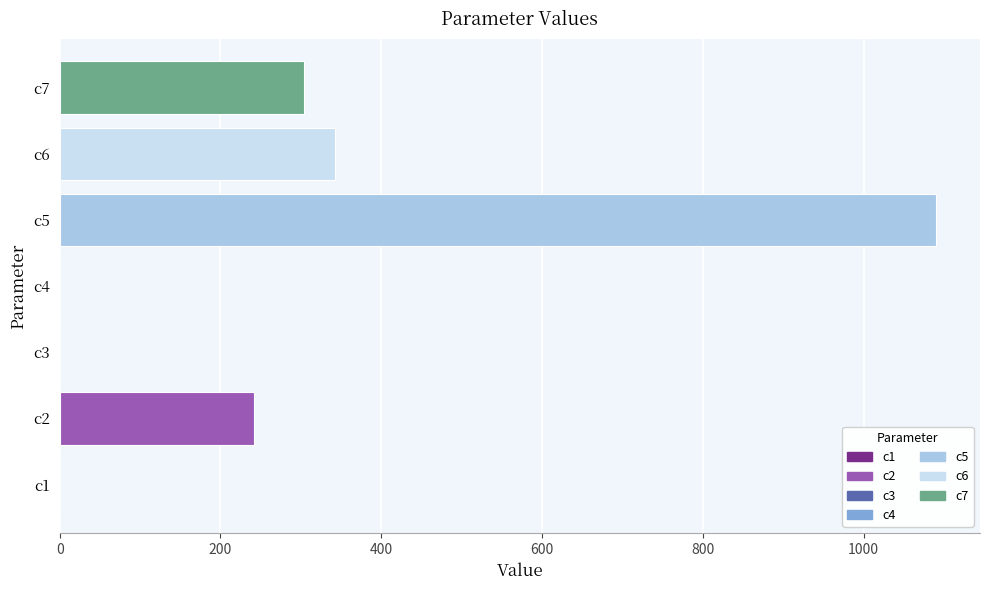

What is the sum of all values?

1979.6